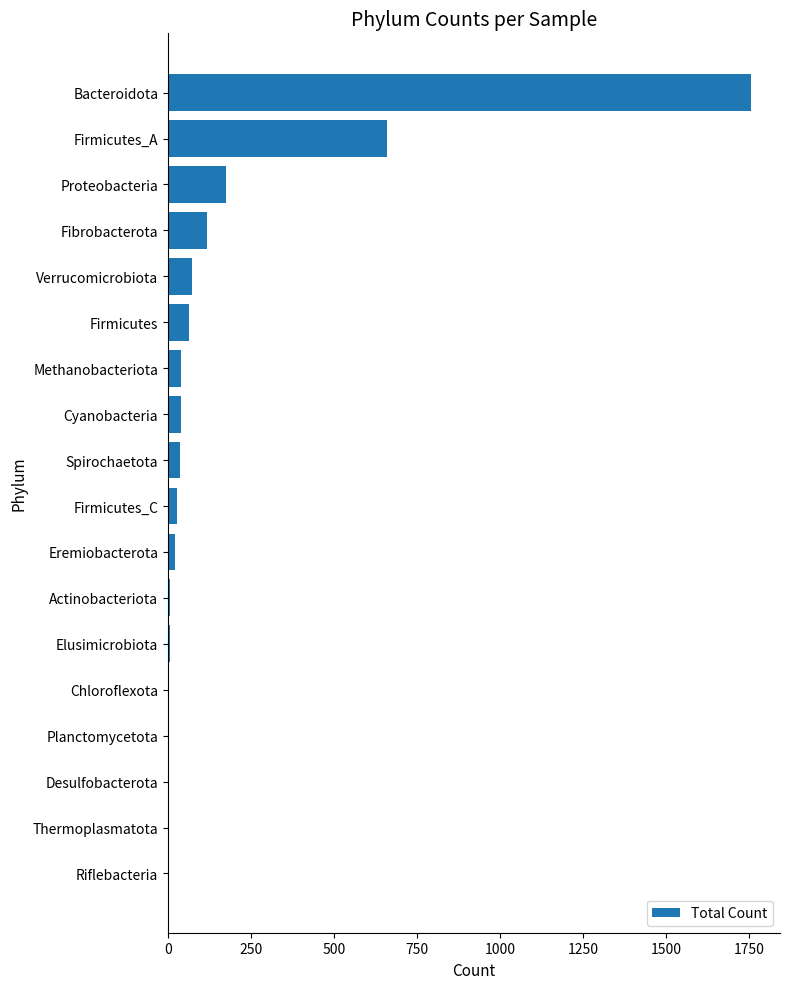

What is the sum of all values?

3017